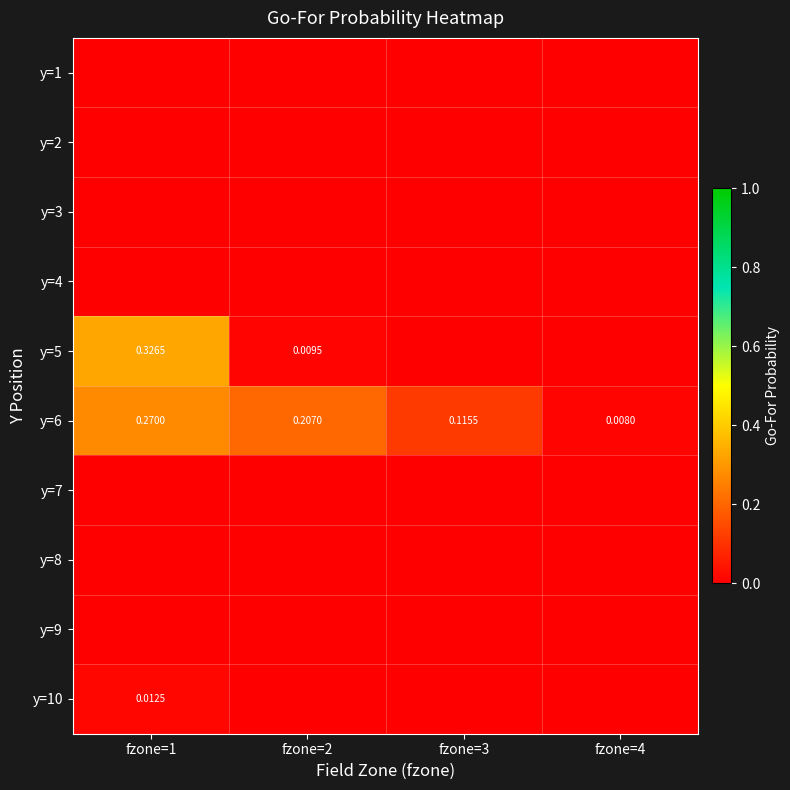

Rank the series by their maximum value, from highest to lowest.

y=5, y=6, y=10, y=1, y=2, y=3, y=4, y=7, y=8, y=9